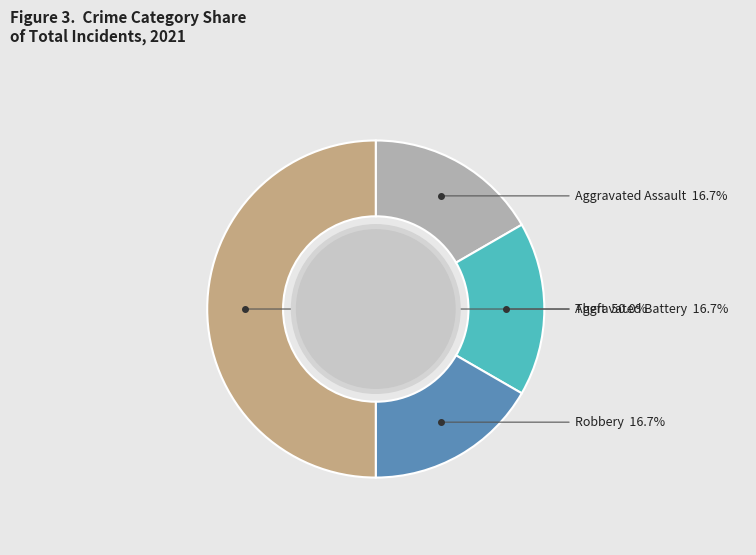

Combined, do Theft and Aggravated Assault account for over 50%?

Yes